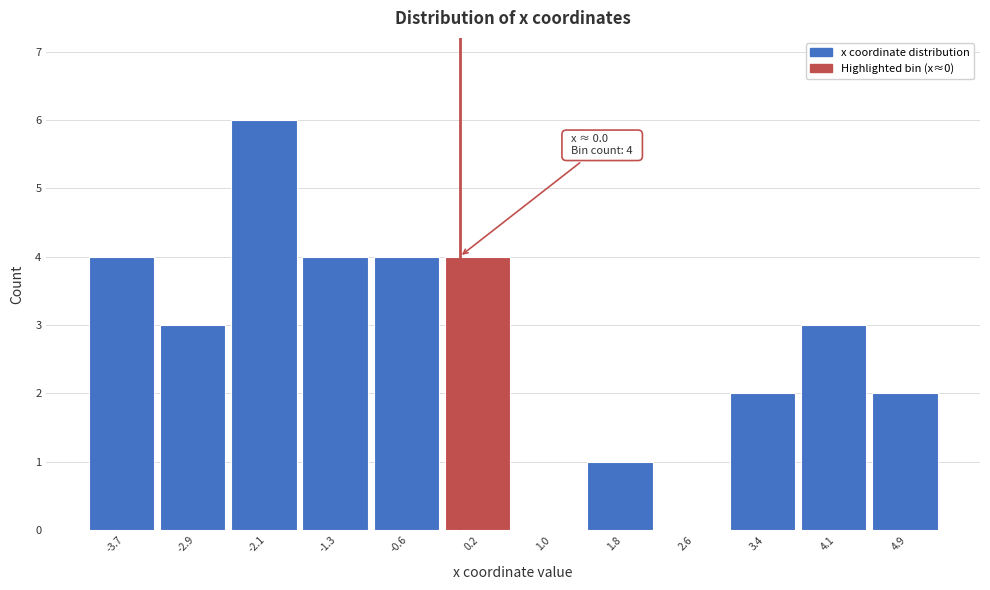

Over which range of the x-axis is the bar tallest?

-2.5 to -1.7